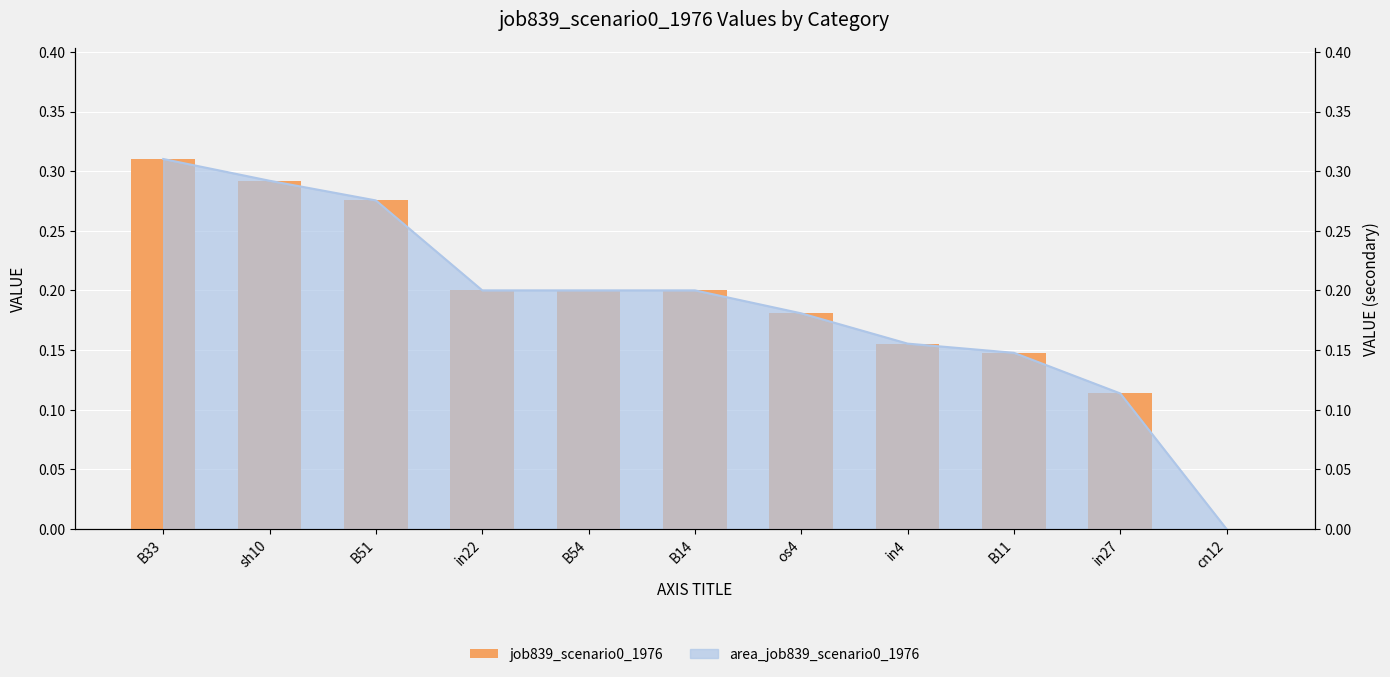

At which category does the chart reach its minimum across all series?

cn12